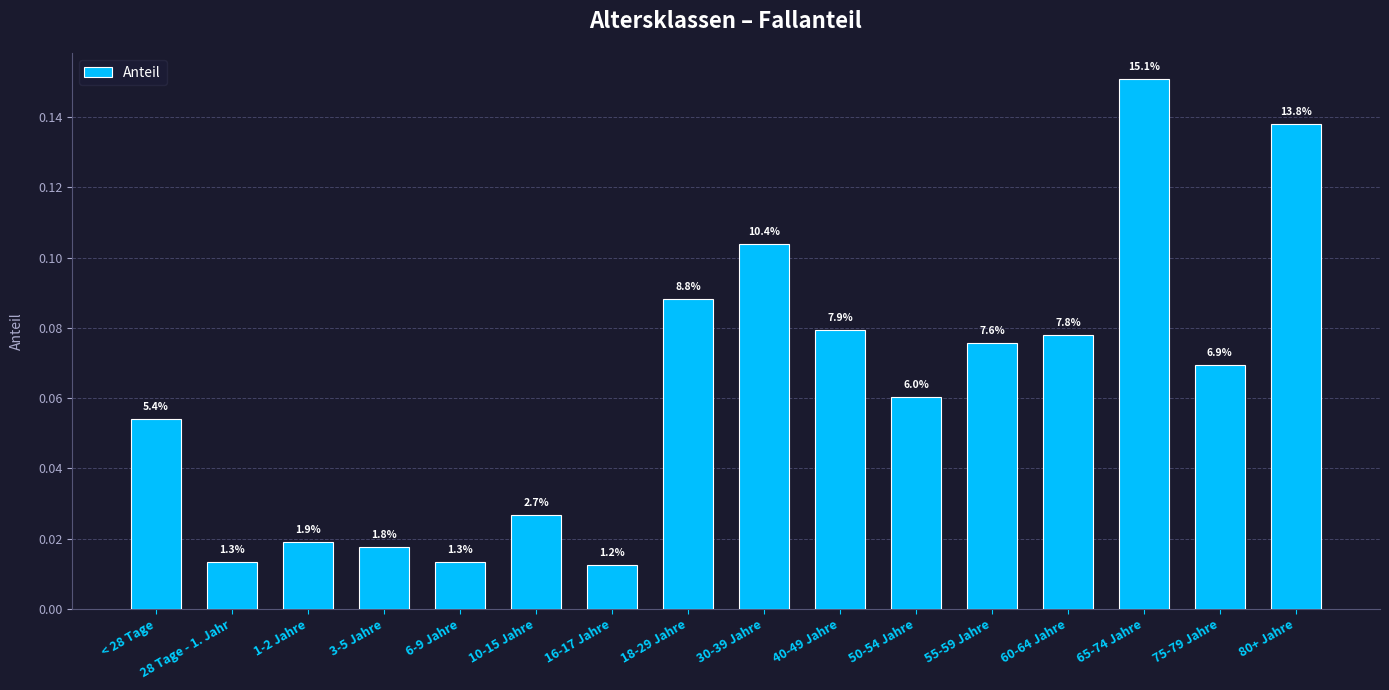

Where is the data nearest to the value 0?

16-17 Jahre